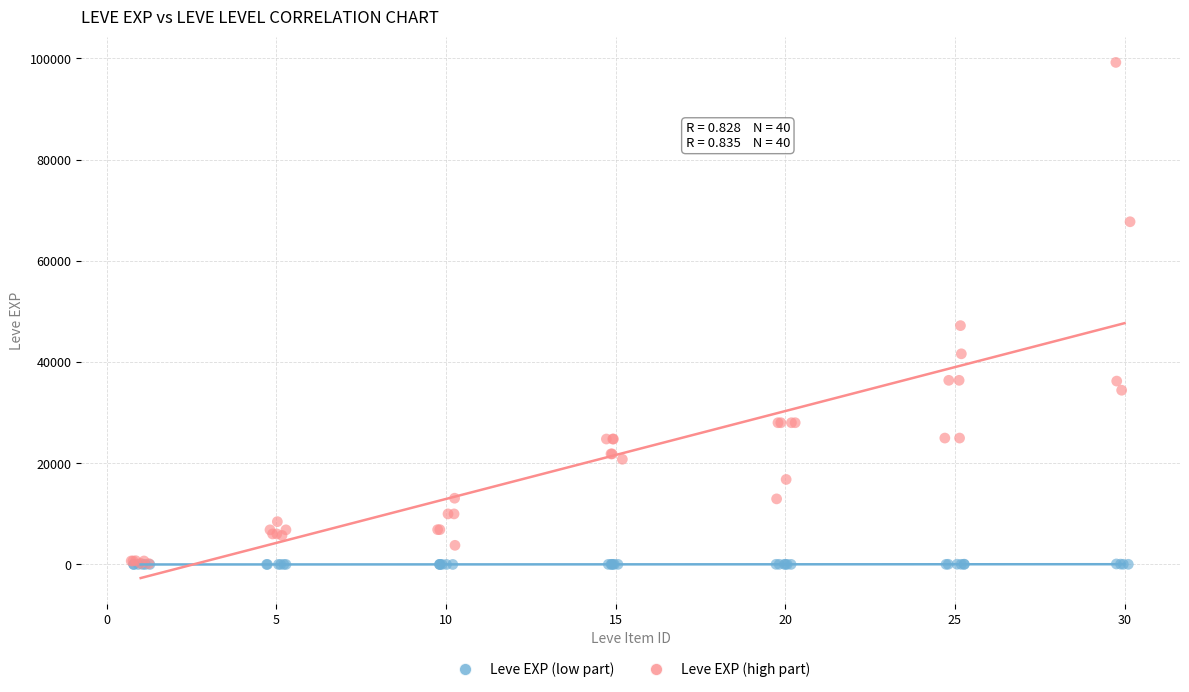

Which series contains the highest Y value?

Leve EXP (high part)